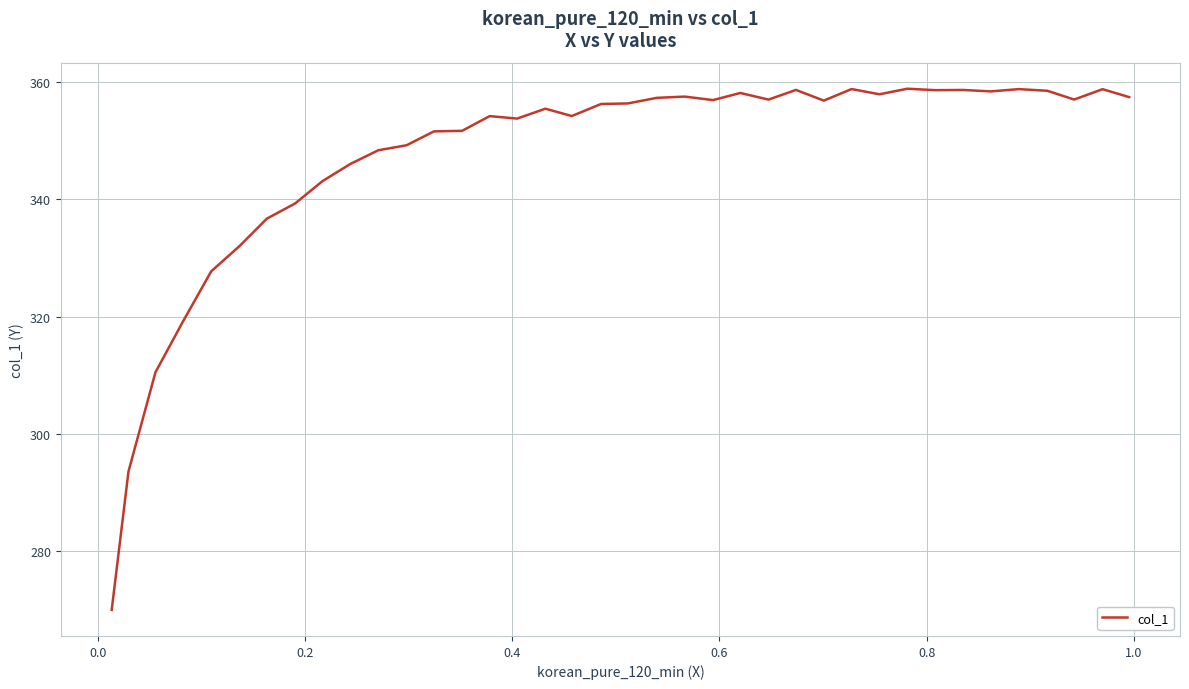

What is the difference between the maximum and minimum values?

88.9